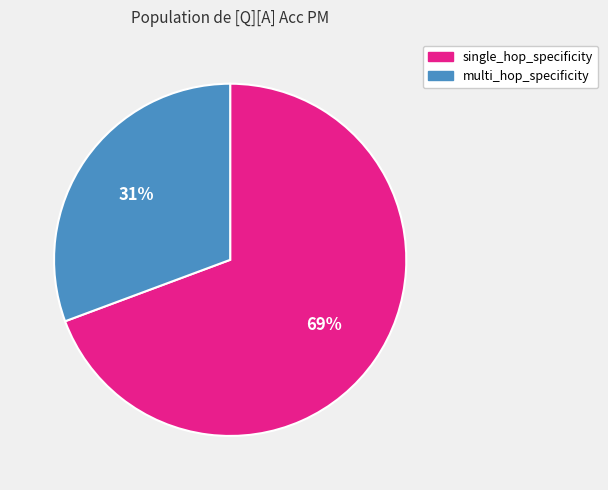

Is there any slice that represents more than half of the pie?

Yes